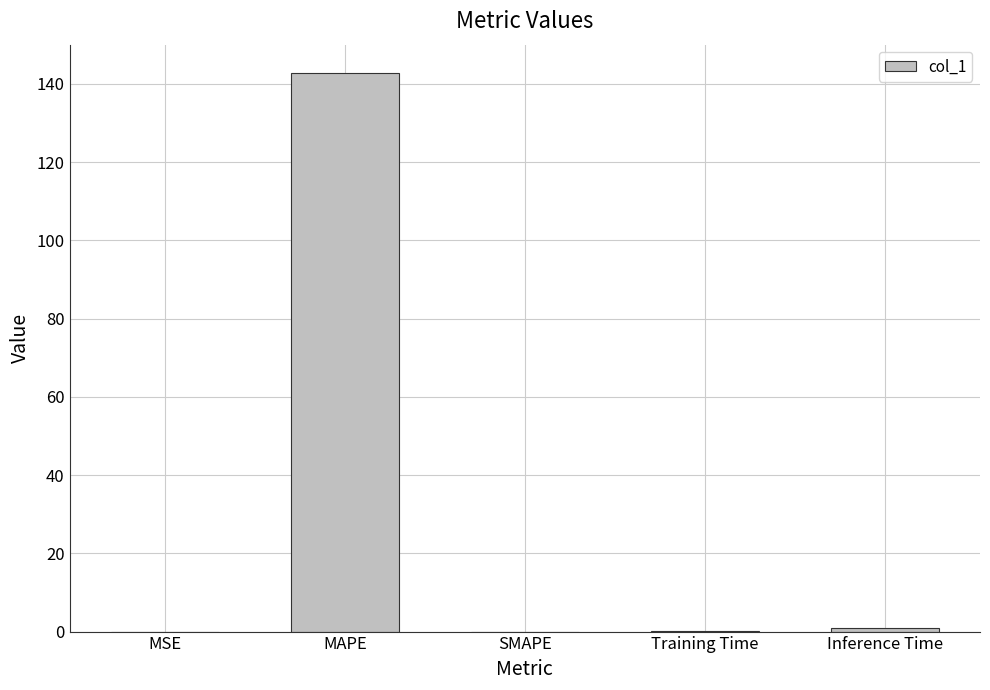

True or false: the data shows 0.0 at MSE.

True